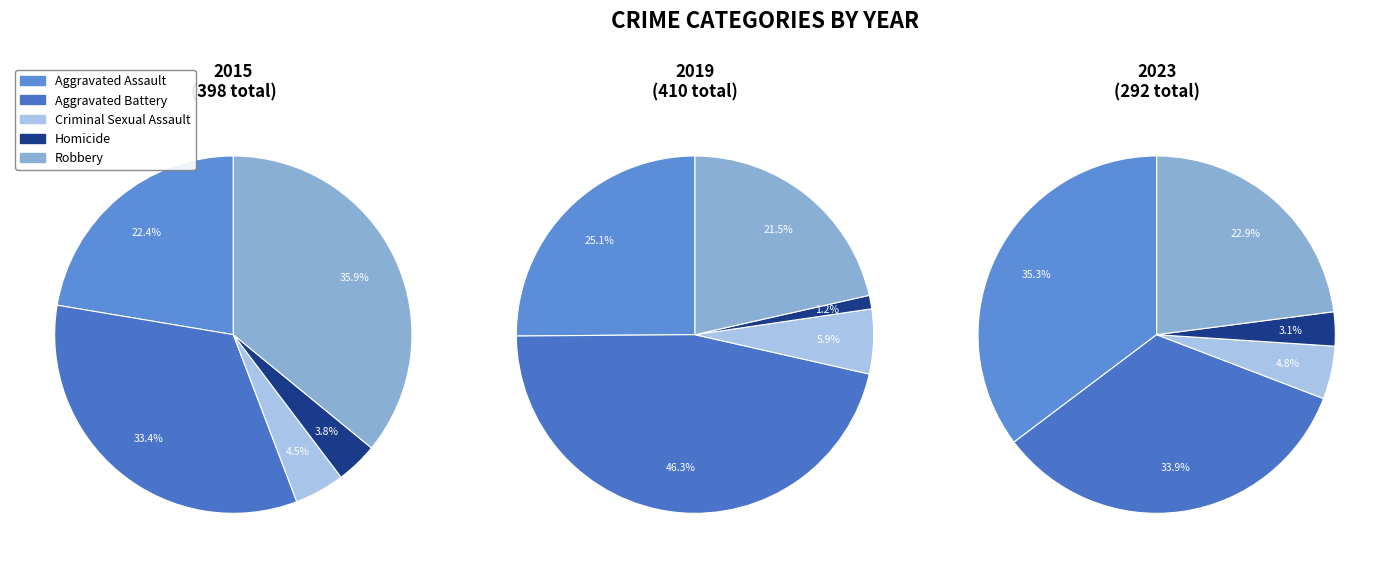

What is the smallest slice in the pie chart?

Homicide